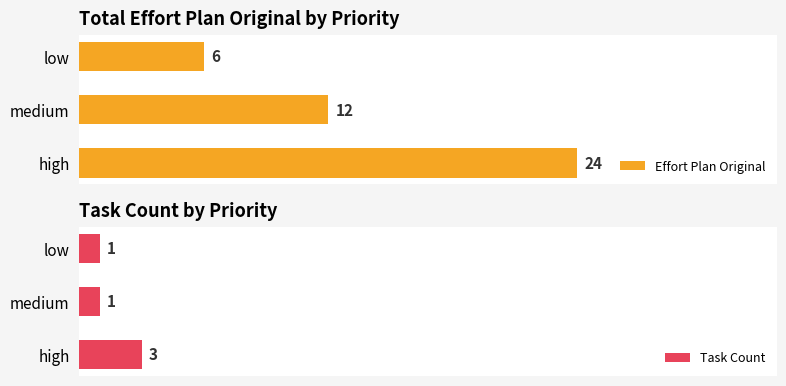

What is the maximum value shown in the chart?

24